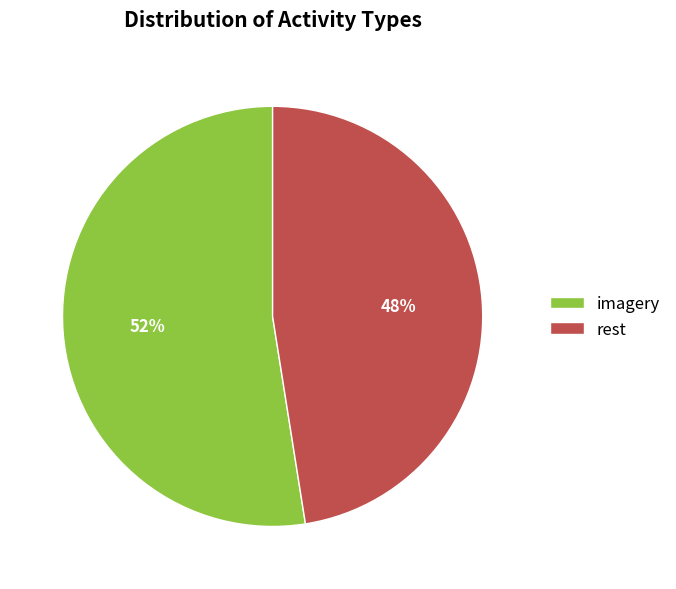

How many slices are in this pie chart?

2